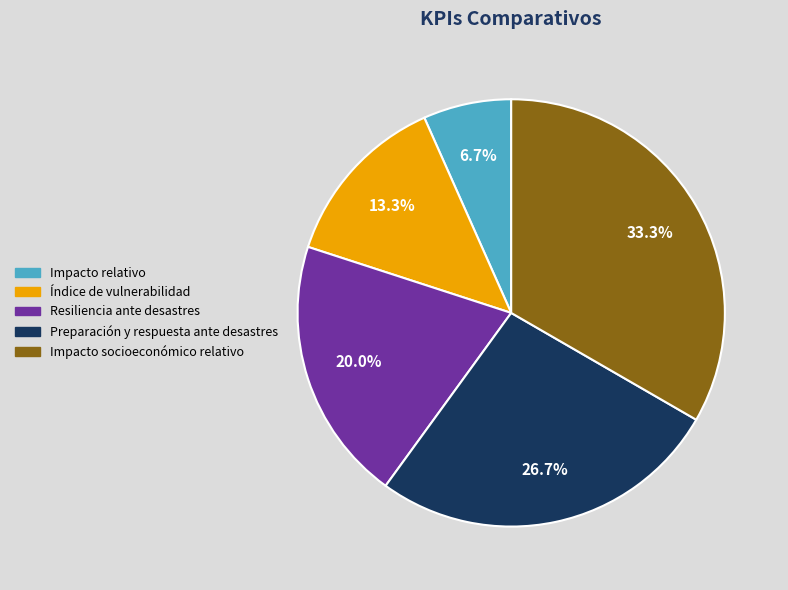

Approximately how many times larger is the value at Impacto relativo compared to Impacto socioeconómico relativo?

0.2